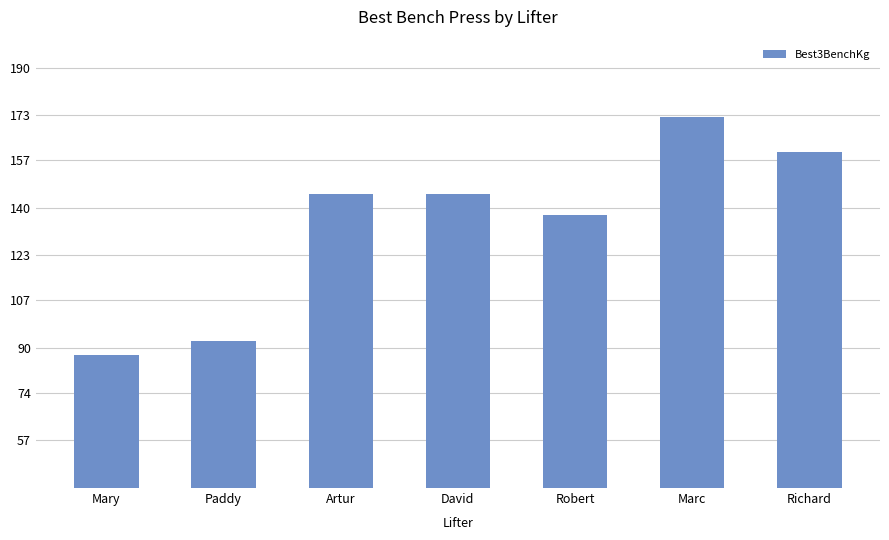

Read the value at Robert.

137.5